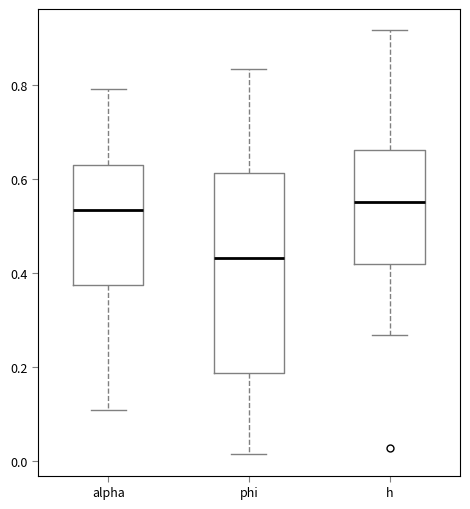

Which box is the tallest, from its lower edge to its upper edge?

phi